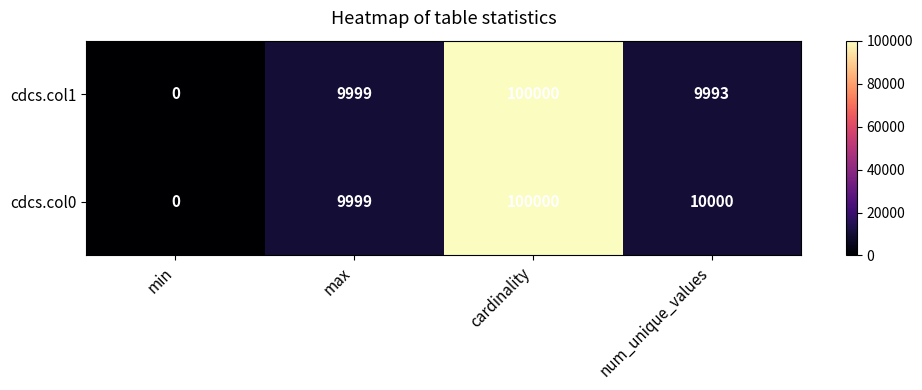

Between cardinality and num_unique_values, which series saw the biggest shift?

cdcs.col1